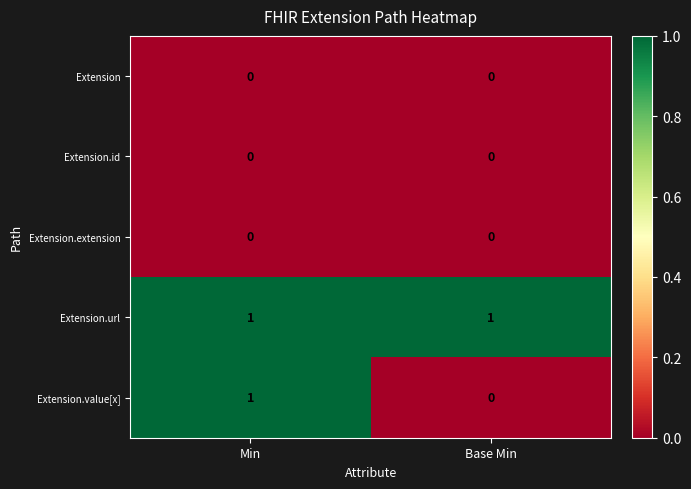

Reading right to left, transcribe all the data shown in this chart.

Extension: 0	0
Extension.id: 0	0
Extension.extension: 0	0
Extension.url: 1	1
Extension.value[x]: 0	1